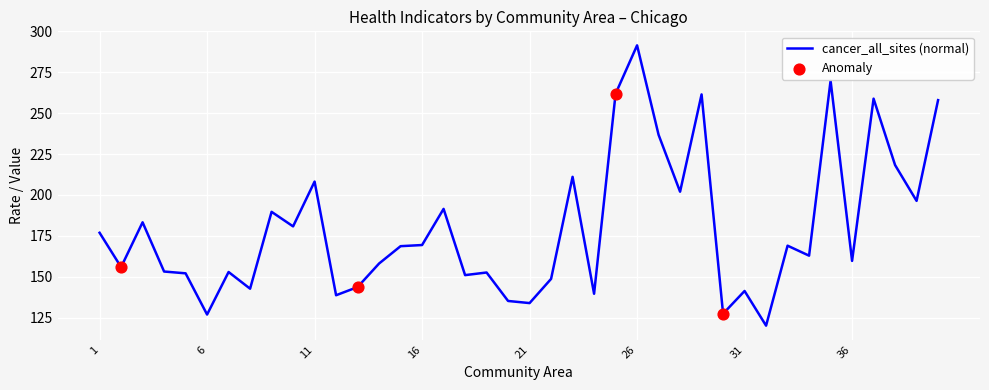

What is the maximum value shown in the chart?

291.5